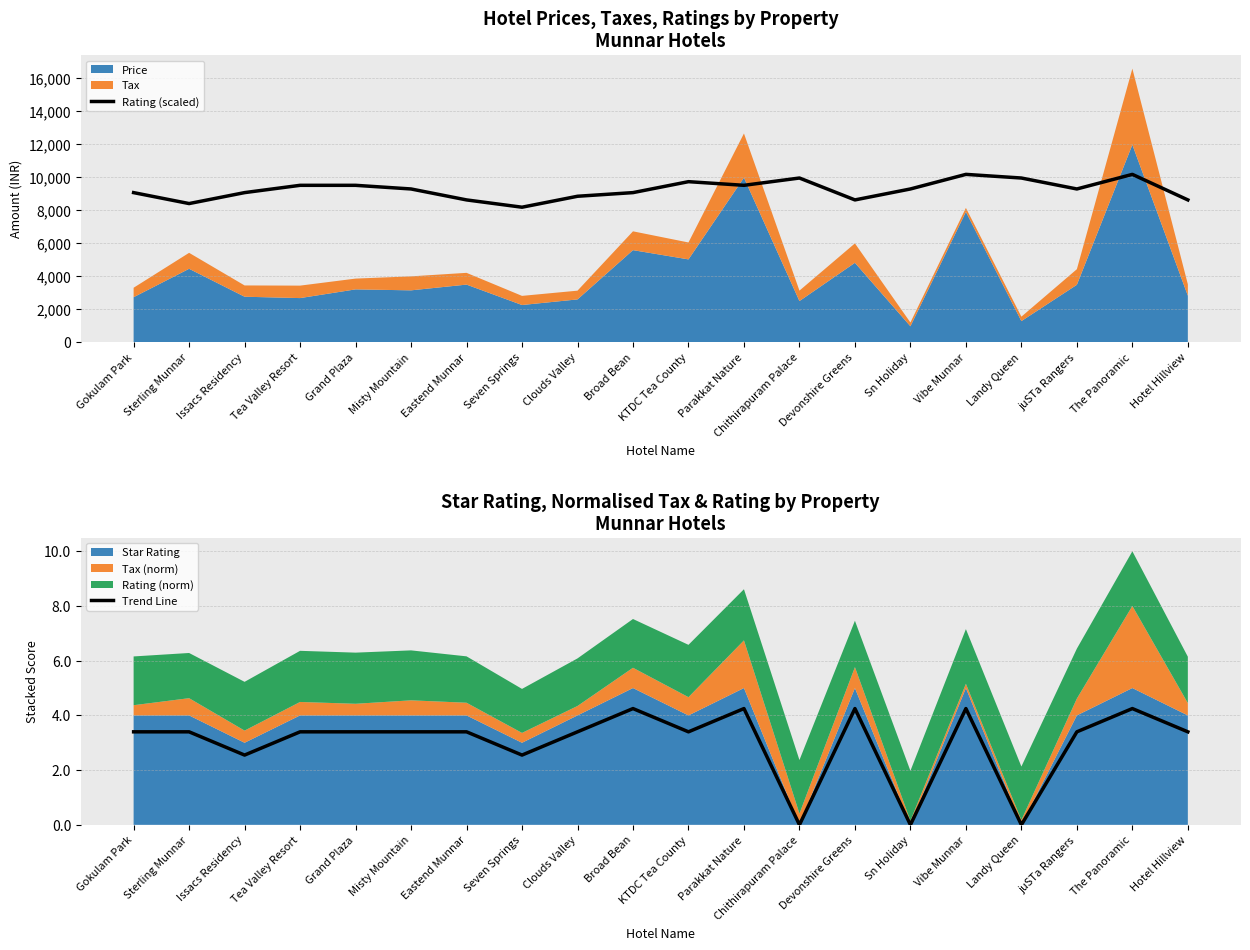

The value of Rating (scaled) at Vibe Munnar is 3495.1. True or false?

False